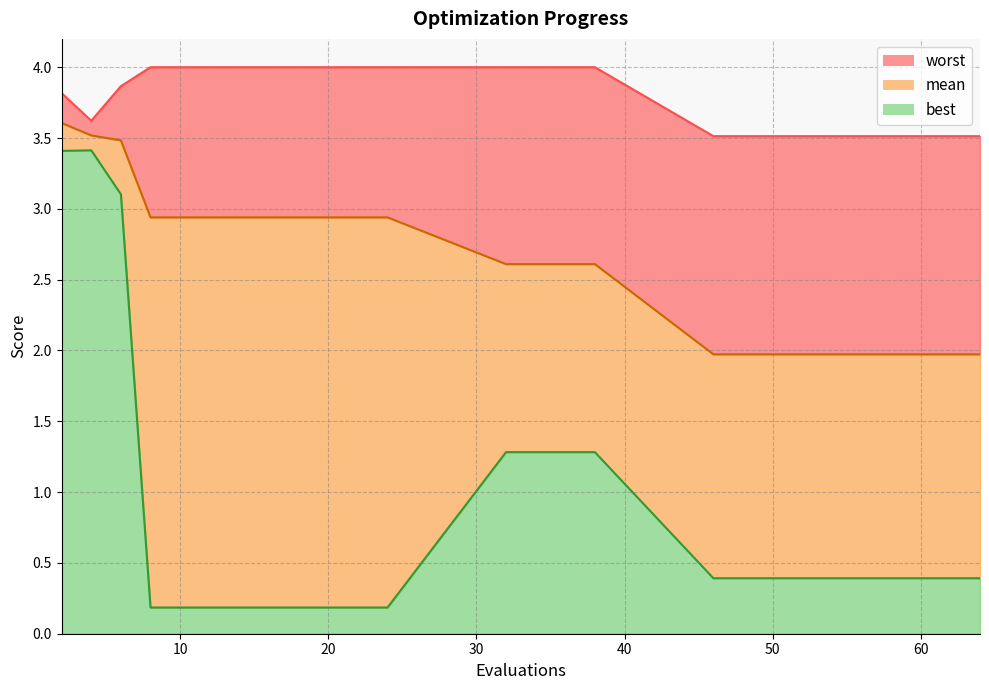

What is the total value across all series at 6?

10.5